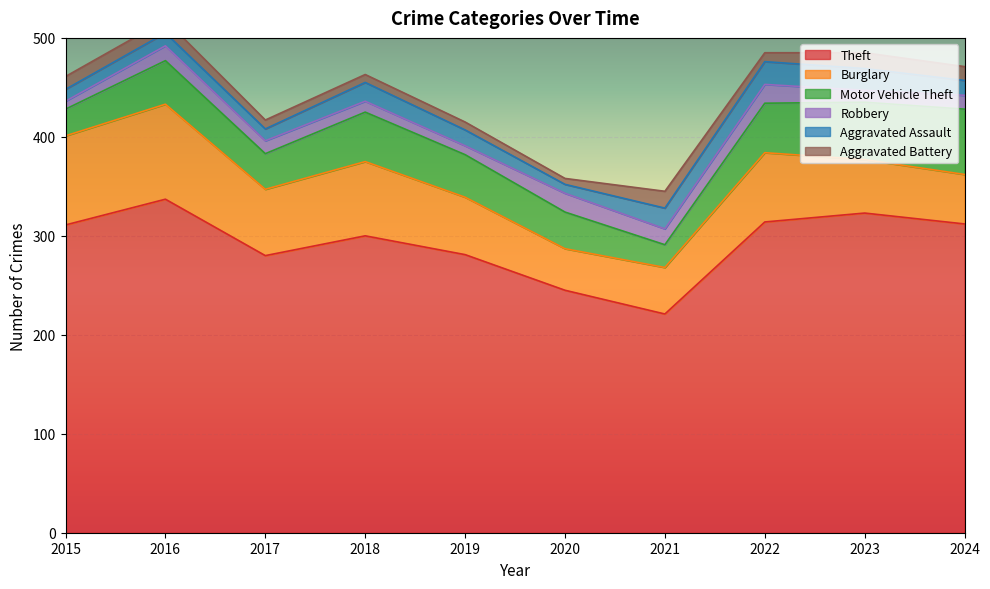

Which category has the lowest value in the Aggravated Battery series?

2020